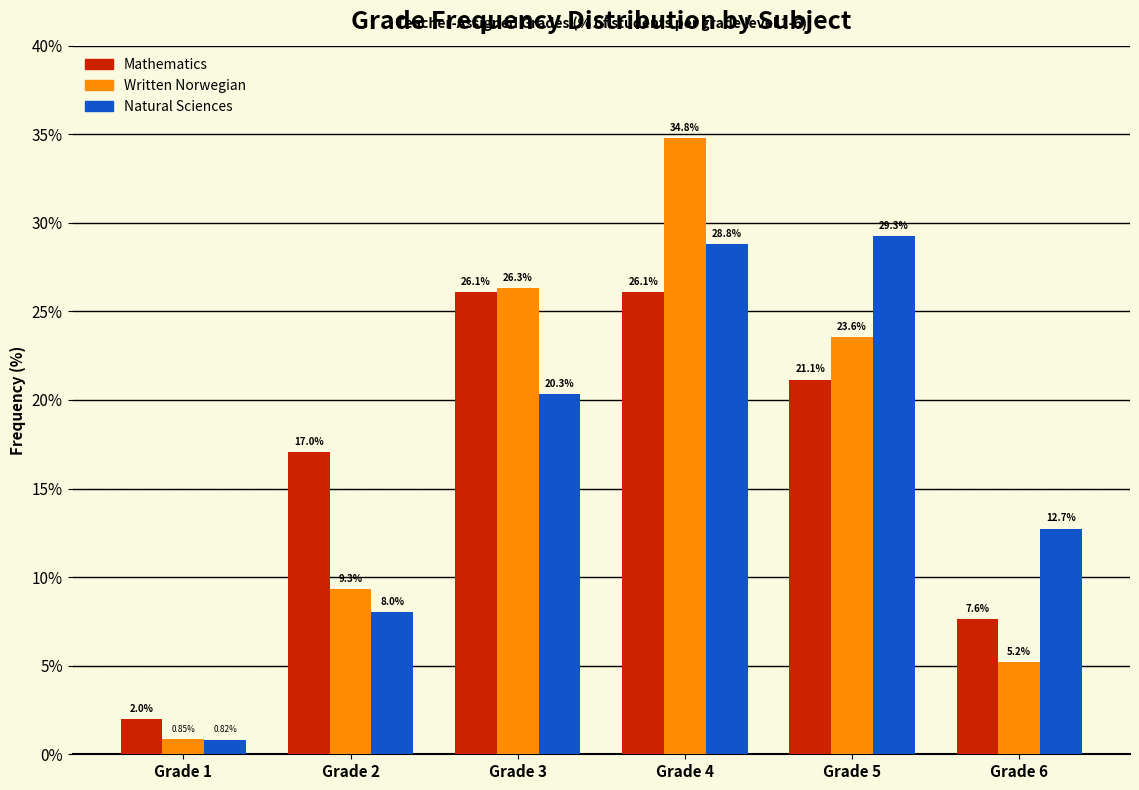

Is the value of Natural Sciences at Grade 3 greater than the value of Written Norwegian at Grade 2?

Yes